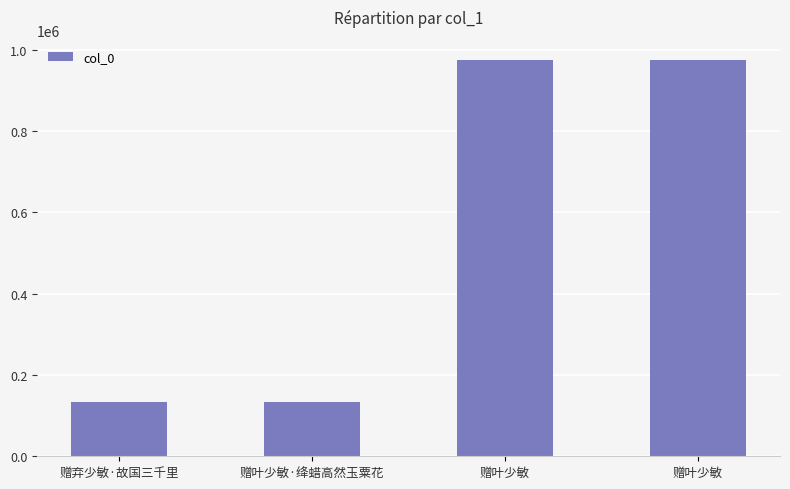

List the labels in order of value, largest first.

赠叶少敏, 赠叶少敏, 赠弃少敏·故国三千里, 赠叶少敏·绛蜡高然玉粟花